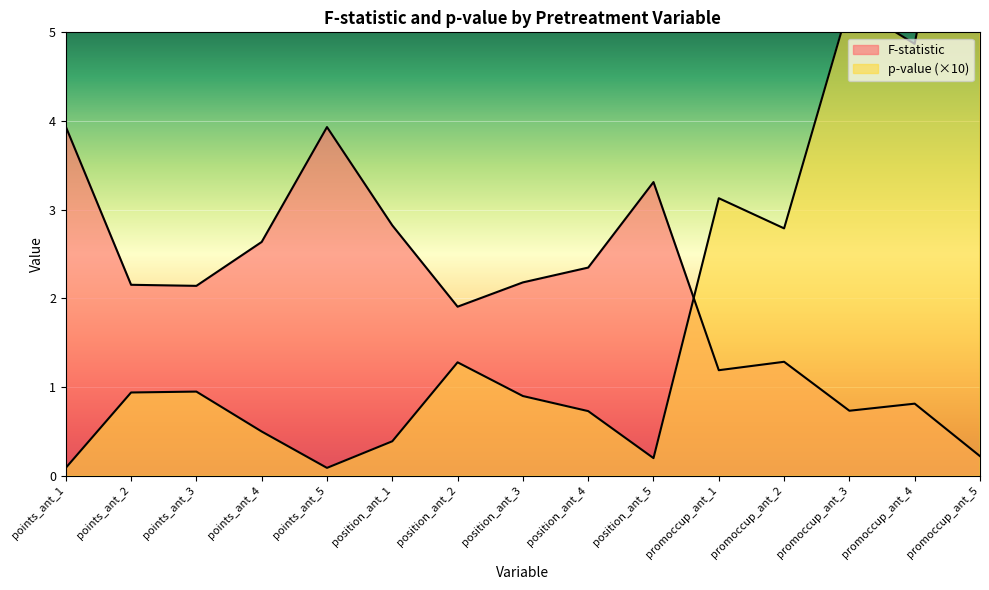

True or false: p-value has a value of 0.2 at position_ant_5.

True